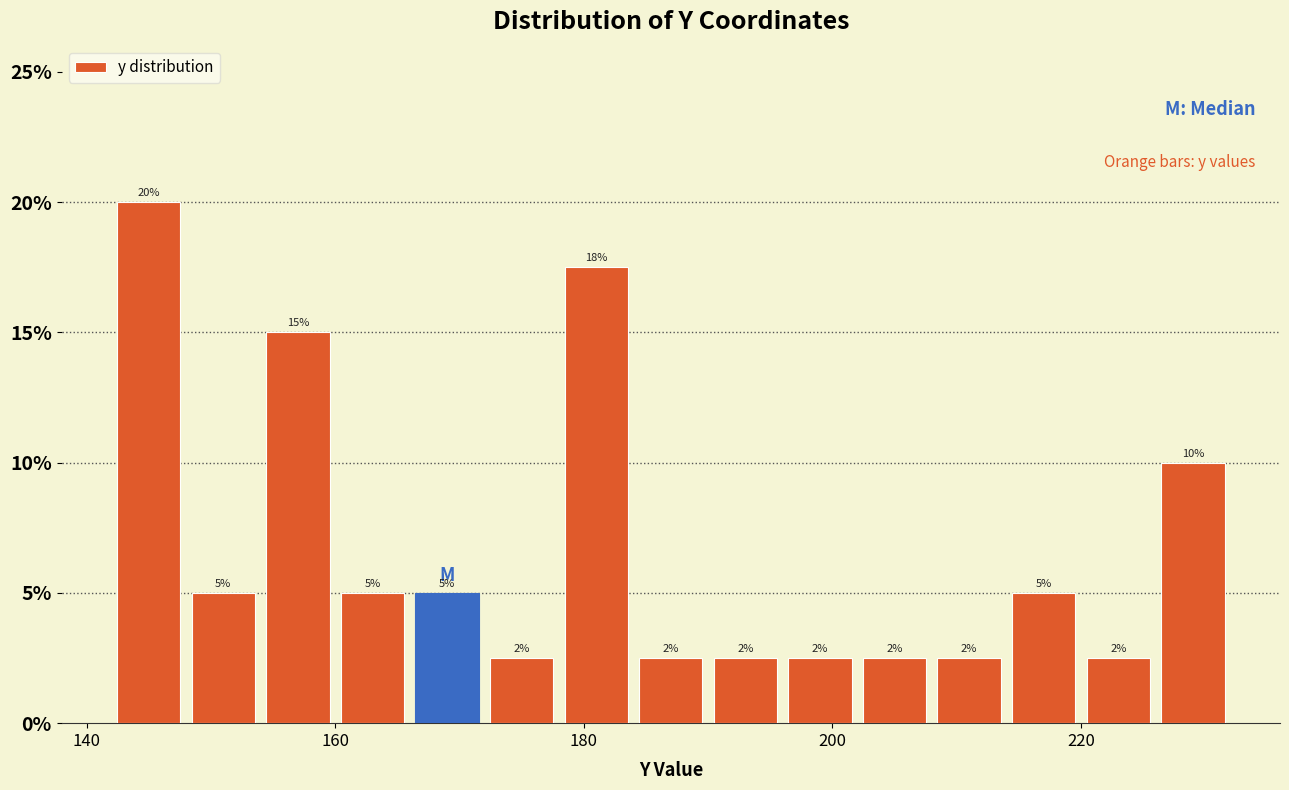

Read against the x-axis, roughly where is the centre of the tallest bar?

146